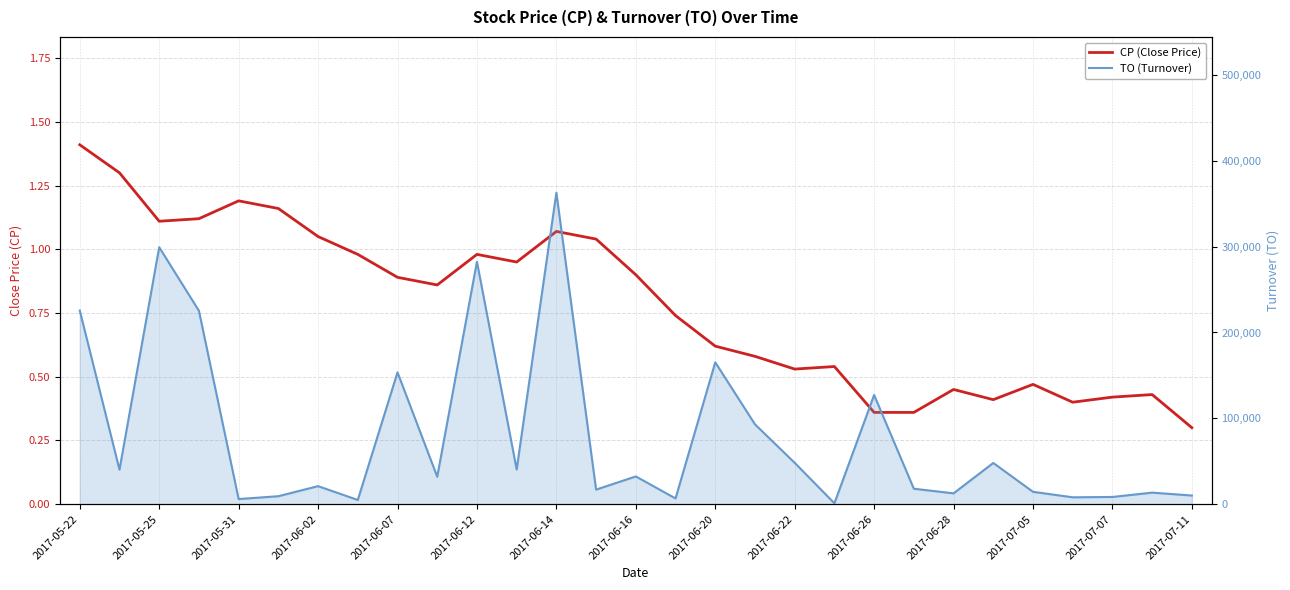

What is the value of the TO (Turnover) point at the 12th from the left?

40440.0